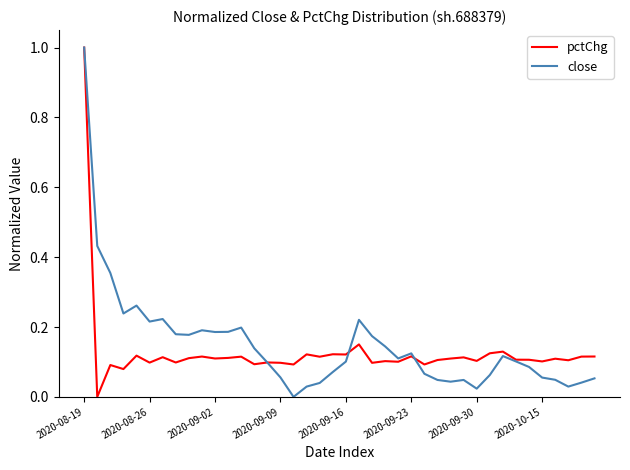

What is the highest value of the close series?

1.0